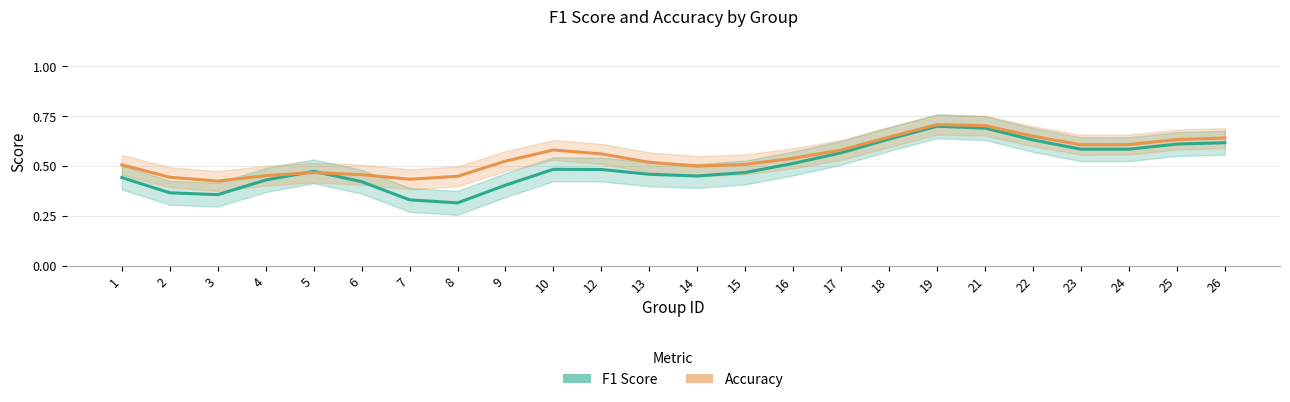

Reading right to left, transcribe all the data shown in this chart.

f1: 0.6	0.6	0.6	0.6	0.6	0.7	0.7	0.6	0.6	0.5	0.5	0.4	0.5	0.5	0.5	0.4	0.3	0.3	0.4	0.5	0.4	0.4	0.4	0.4
accuracy: 0.6	0.6	0.6	0.6	0.6	0.7	0.7	0.6	0.6	0.5	0.5	0.5	0.5	0.6	0.6	0.5	0.4	0.4	0.5	0.5	0.5	0.4	0.4	0.5